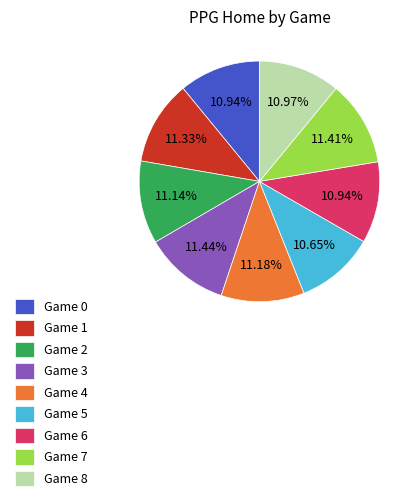

Is there any slice that represents more than half of the pie?

No